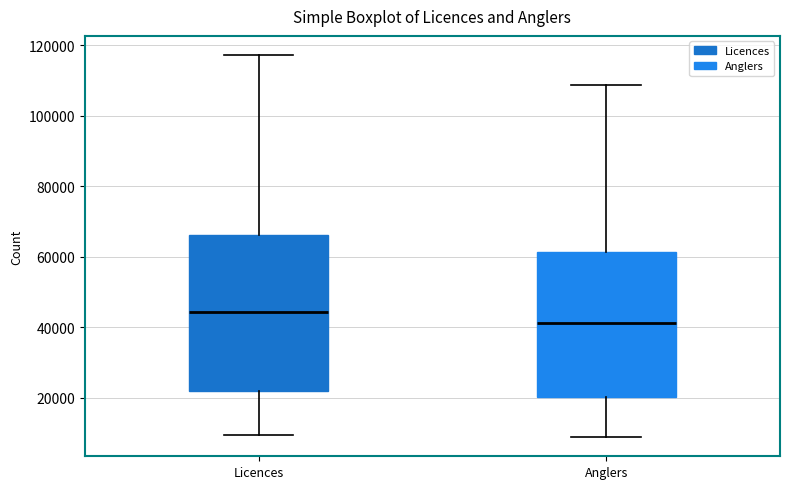

Where does the lower whisker of the box for Licences end on the y-axis? The values are not printed on the chart, so give them approximately, as read against the axis.

10000